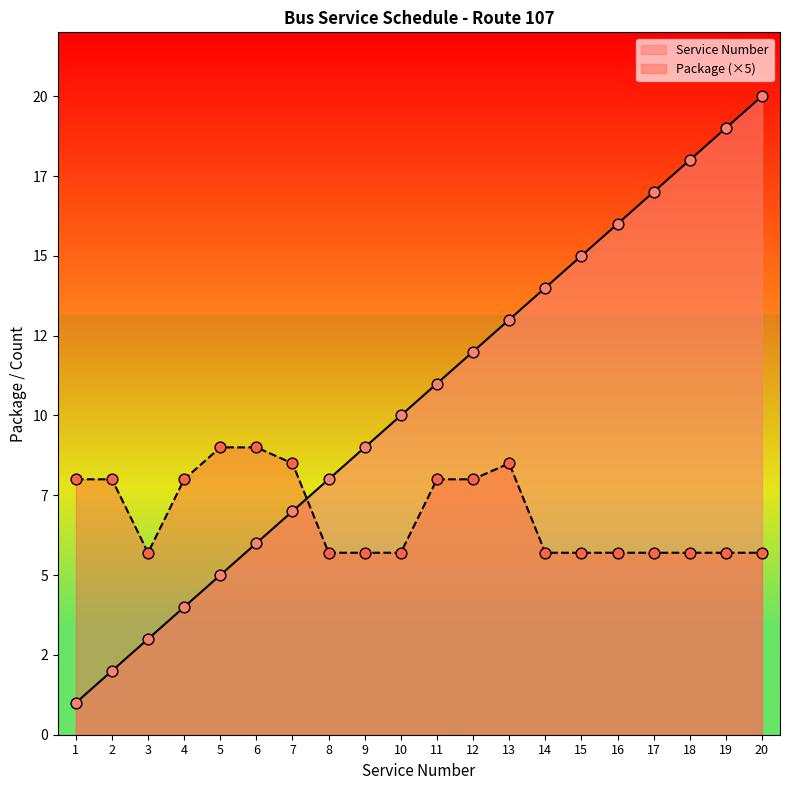

At which category is the sum across all series the highest?

20